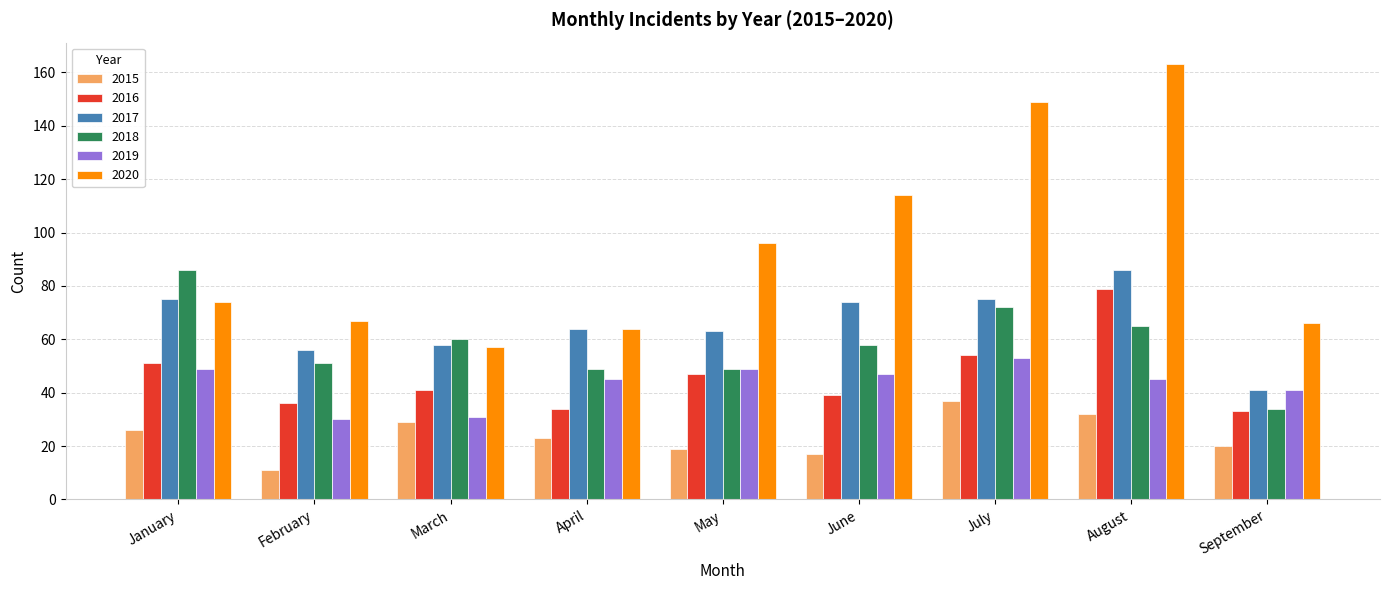

The value of 2017 at May is 15. True or false?

False